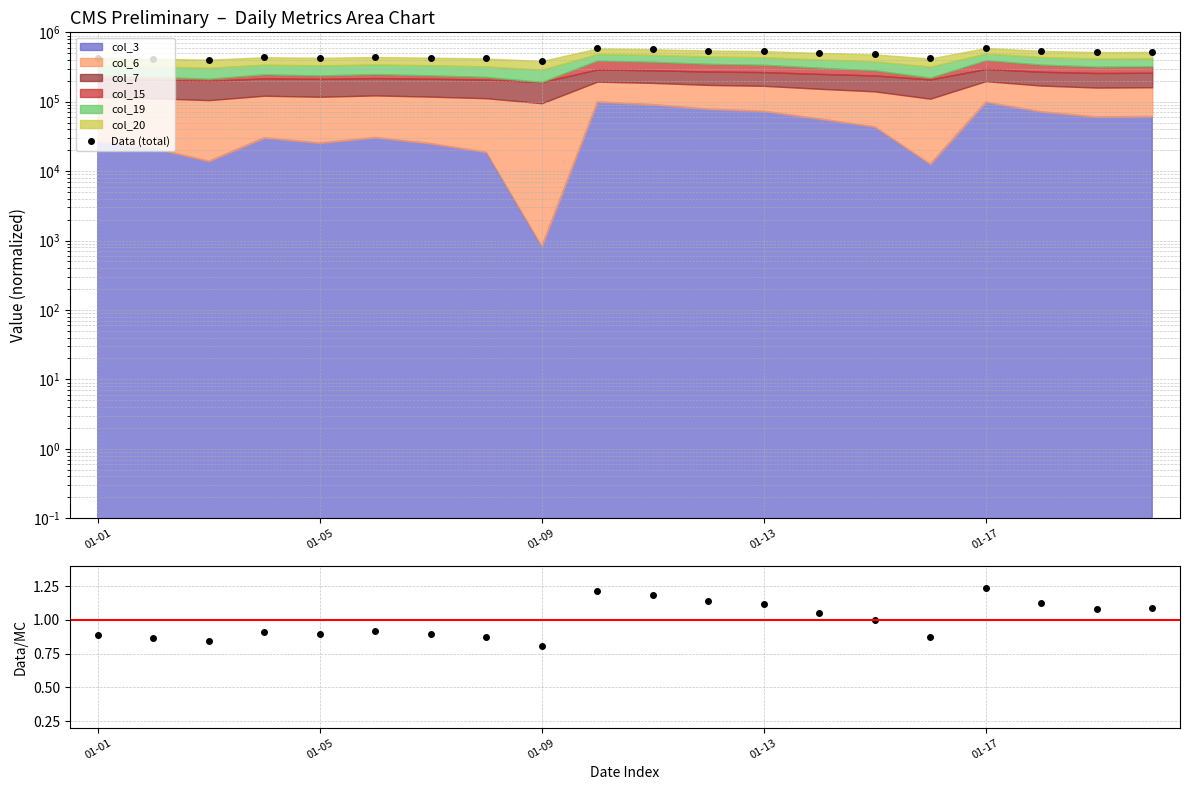

True or false: Data/MC has a value of 1.2 at 01-17.

True